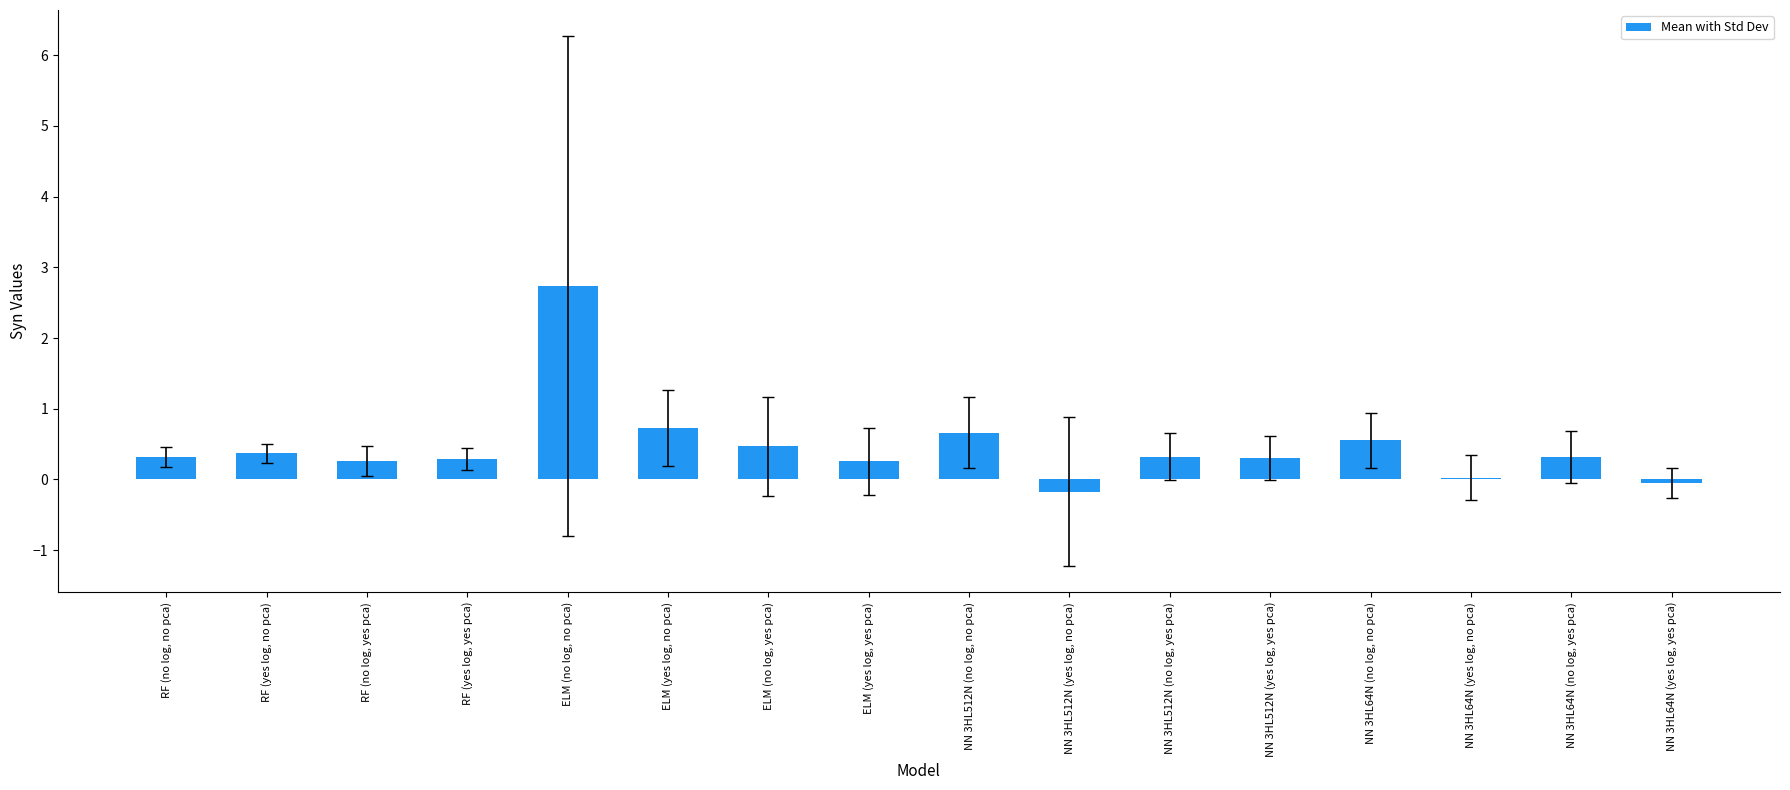

What is the label of the 5th bar from the left?

ELM (no log, no pca)